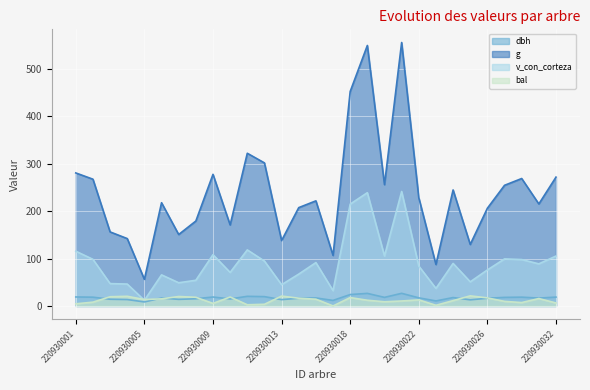

The g series shows 267.4 at 220930002. True or false?

True